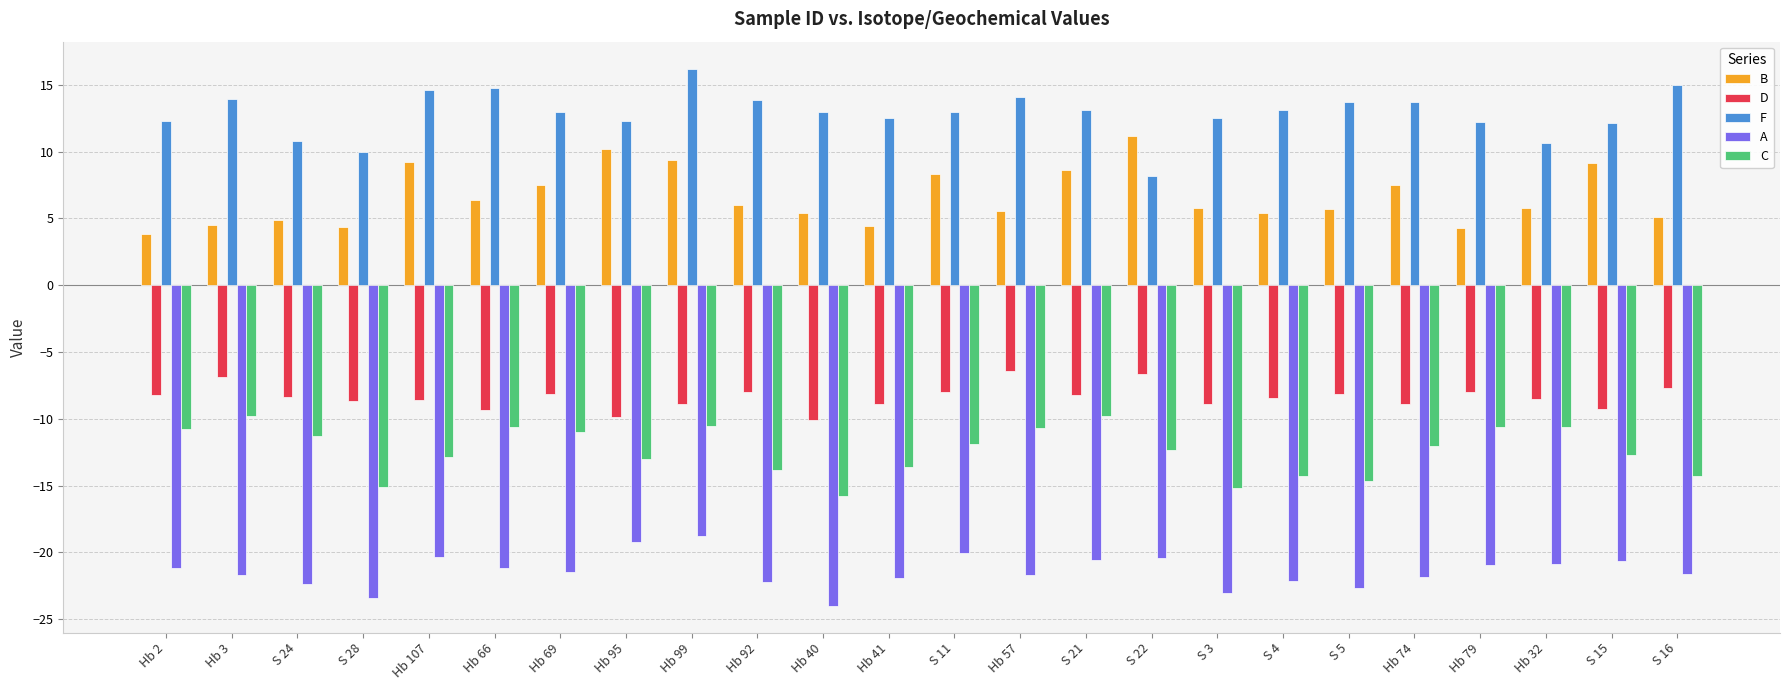

Is the value of A at S 3 greater than the value of D at S 15?

No